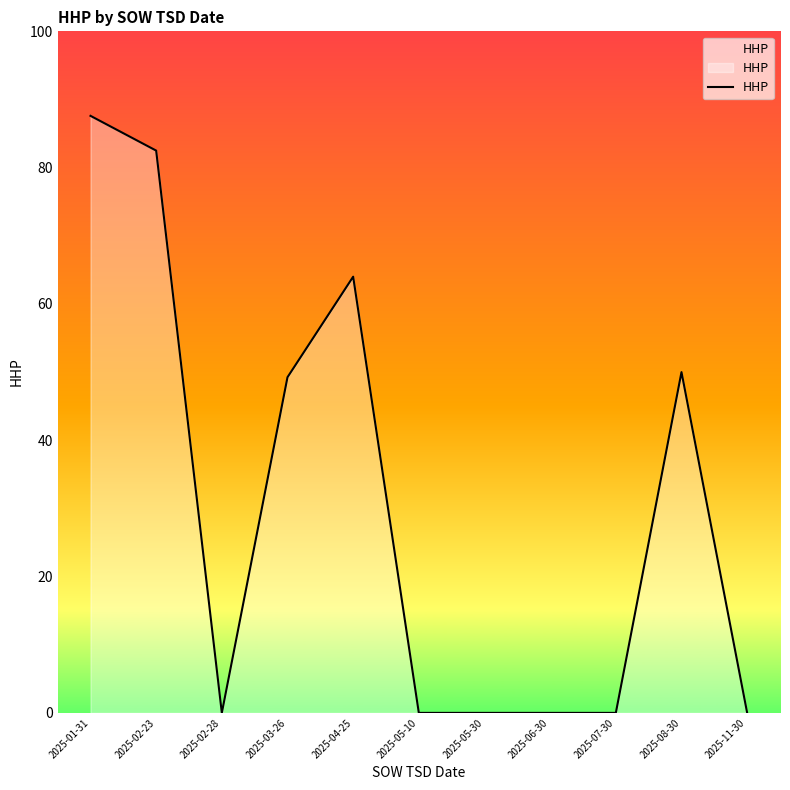

Rank the categories by value from lowest to highest.

2025-02-28, 2025-05-10, 2025-05-30, 2025-06-30, 2025-07-30, 2025-11-30, 2025-03-26, 2025-08-30, 2025-04-25, 2025-02-23, 2025-01-31